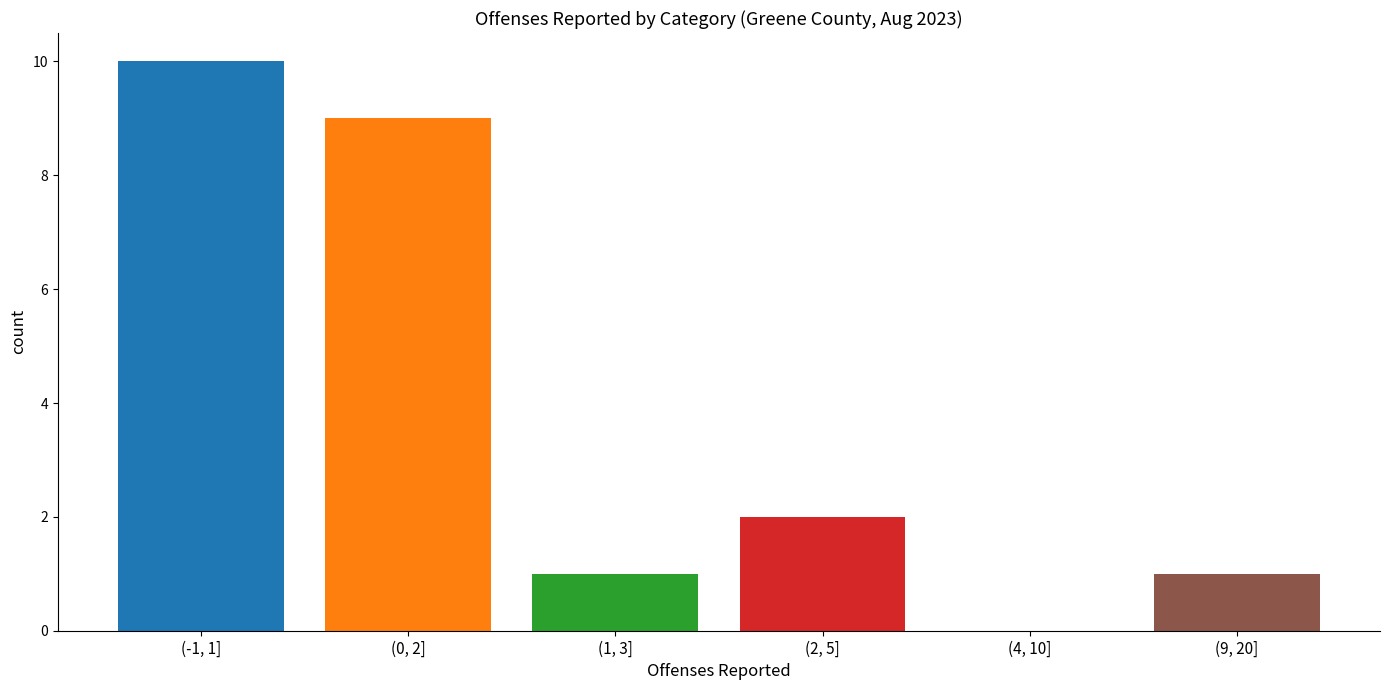

Reading left to right, list all the values displayed in this chart.

(-1, 1]=10	(0, 2]=9	(1, 3]=1	(2, 5]=2	(4, 10]=0	(9, 20]=1